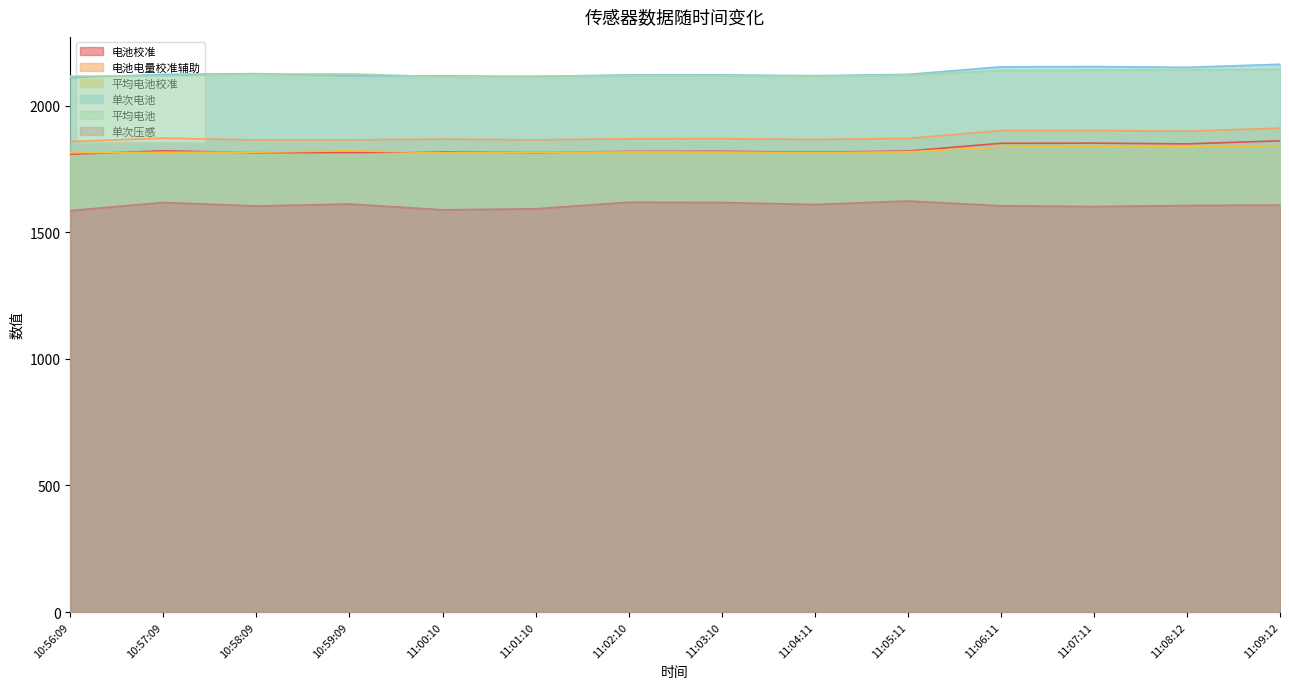

Is it true that 单次压感 equals 1586.0 at 10:56:09?

True